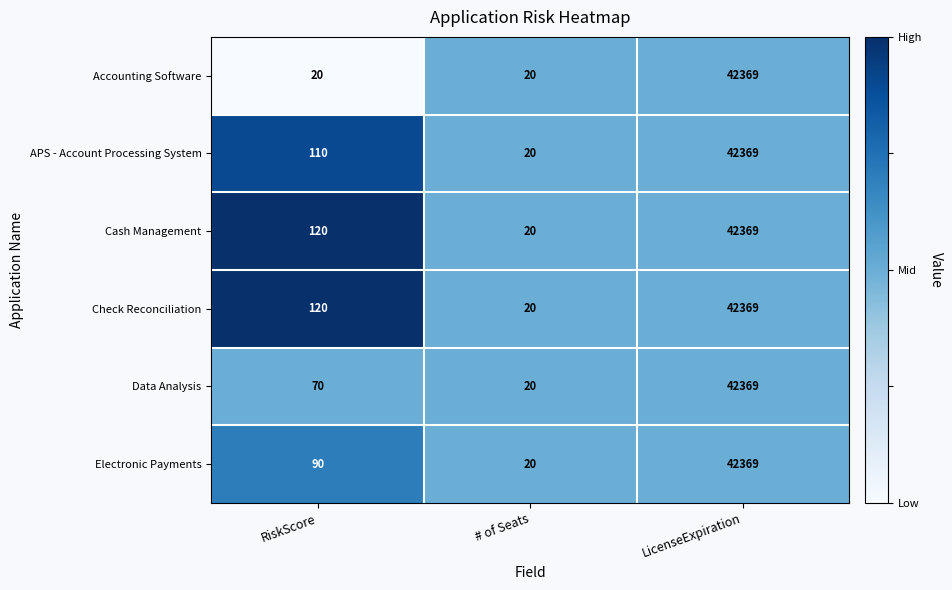

Reading left to right, list all the values displayed in this chart.

Accounting Software: RiskScore=20	# of Seats=20	LicenseExpiration=42369
APS - Account Processing System: RiskScore=110	# of Seats=20	LicenseExpiration=42369
Cash Management: RiskScore=120	# of Seats=20	LicenseExpiration=42369
Check Reconciliation: RiskScore=120	# of Seats=20	LicenseExpiration=42369
Data Analysis: RiskScore=70	# of Seats=20	LicenseExpiration=42369
Electronic Payments: RiskScore=90	# of Seats=20	LicenseExpiration=42369